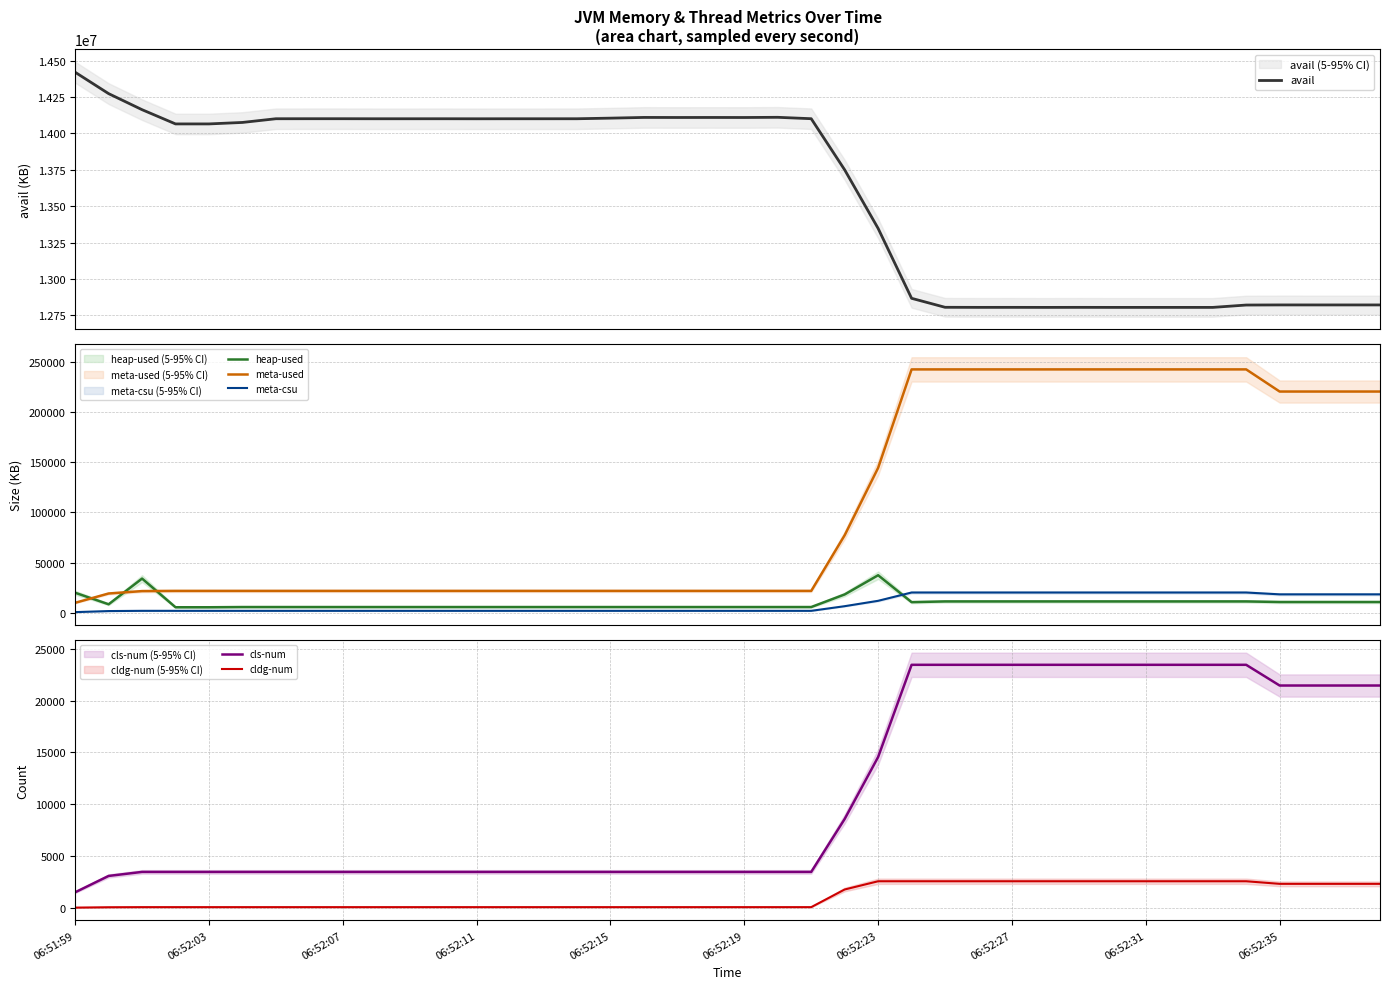

How many times do heap-used and meta-used cross each other?

3